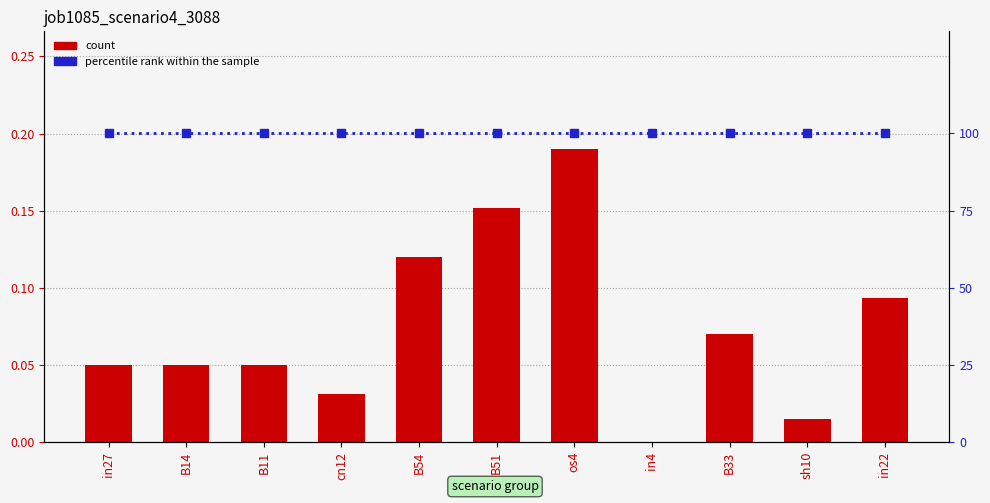

What is the label of the 1st bar from the right?

in22